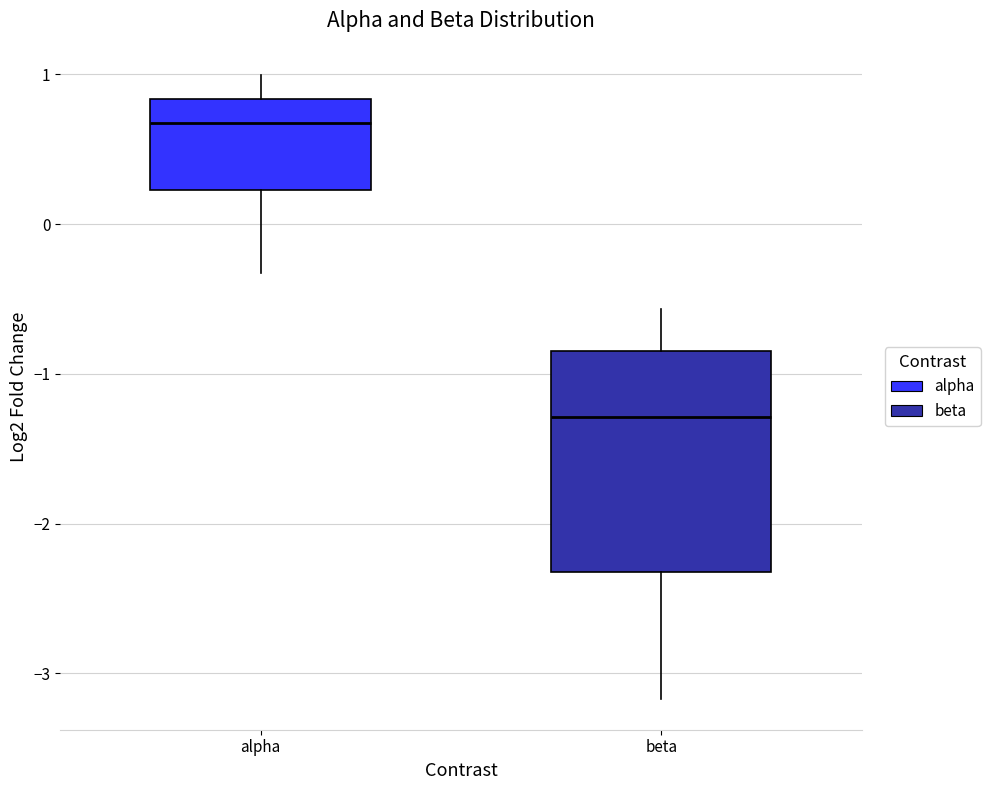

Reading left to right, transcribe this box plot: for each box, give where its median line is, the range the box spans, and where its two whiskers end, as read against the y-axis. The values are not printed on the chart, so give them approximately, as read against the axis.

alpha: median 0.7, box 0.2 to 0.8, whiskers -0.3 to 1.0
beta: median -1.3, box -2.3 to -0.8, whiskers -3.2 to -0.6